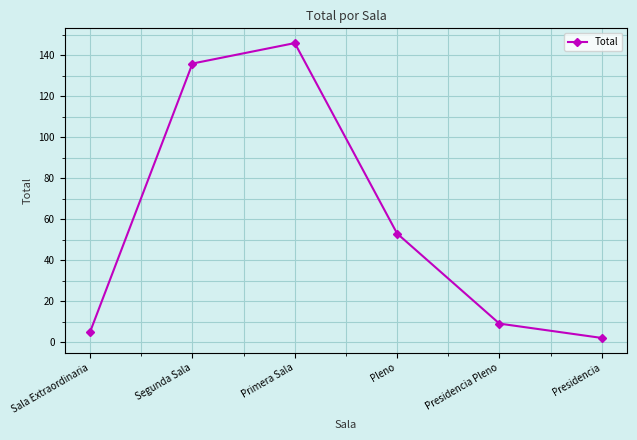

How many categories are shown in the chart?

6